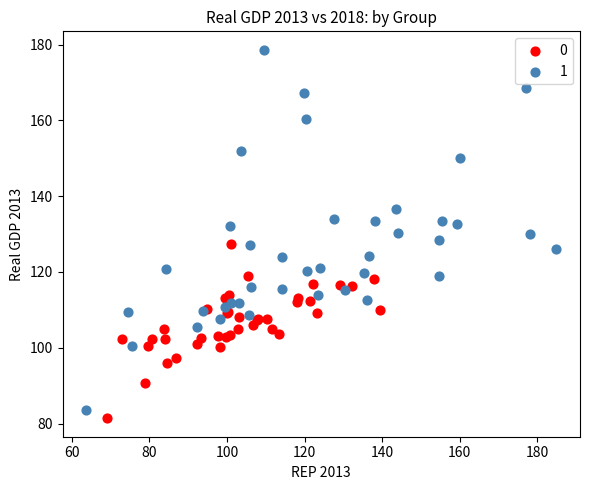

Which series reaches the maximum Y coordinate?

1